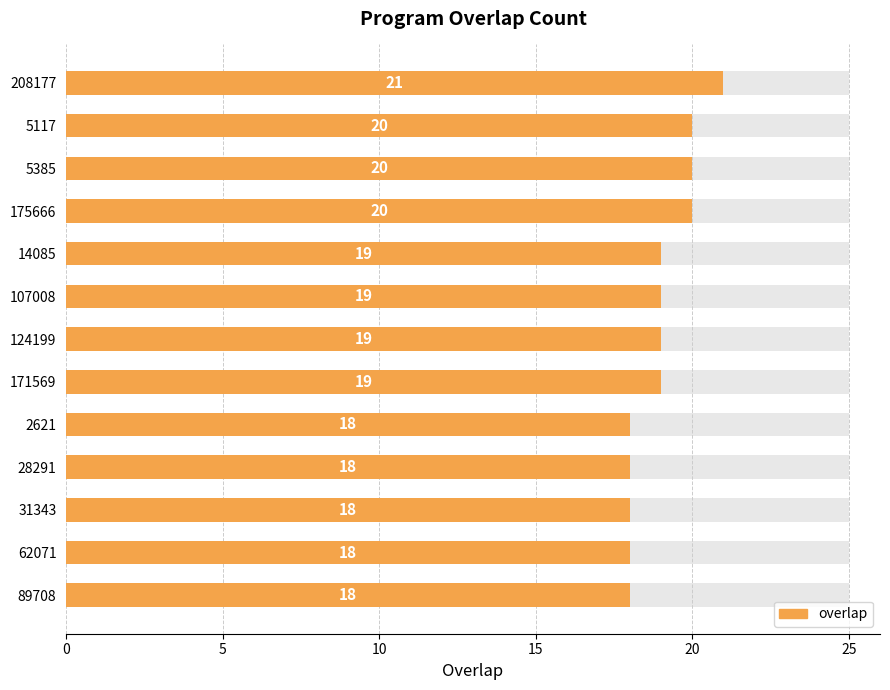

Reading left to right, extract all data points from this chart.

21	20	20	20	19	19	19	19	18	18	18	18	18